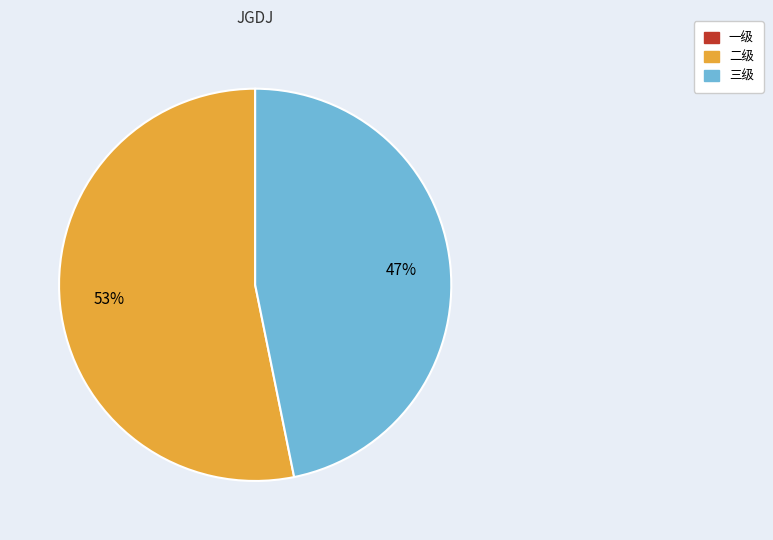

To the nearest percent, what is the difference between the 三级 and 二级 slice percentages?

6%